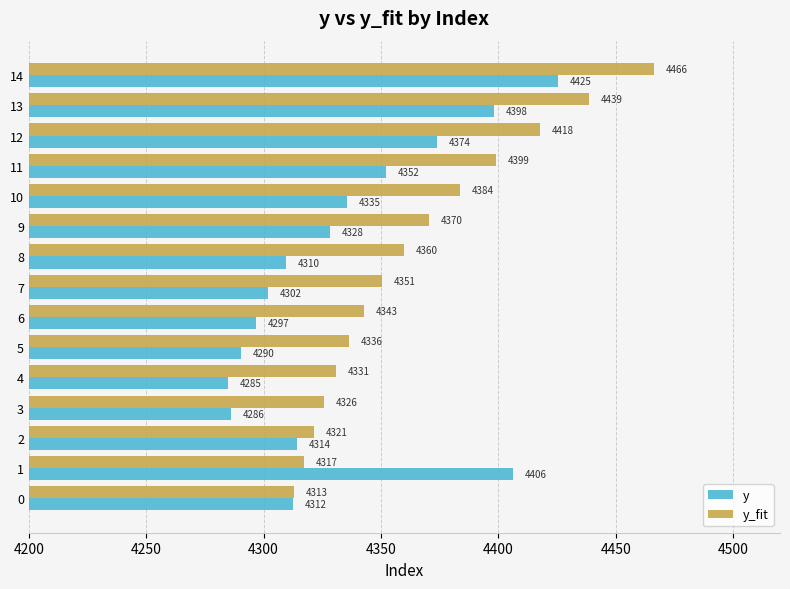

Which series has the widest spread of values?

y_fit